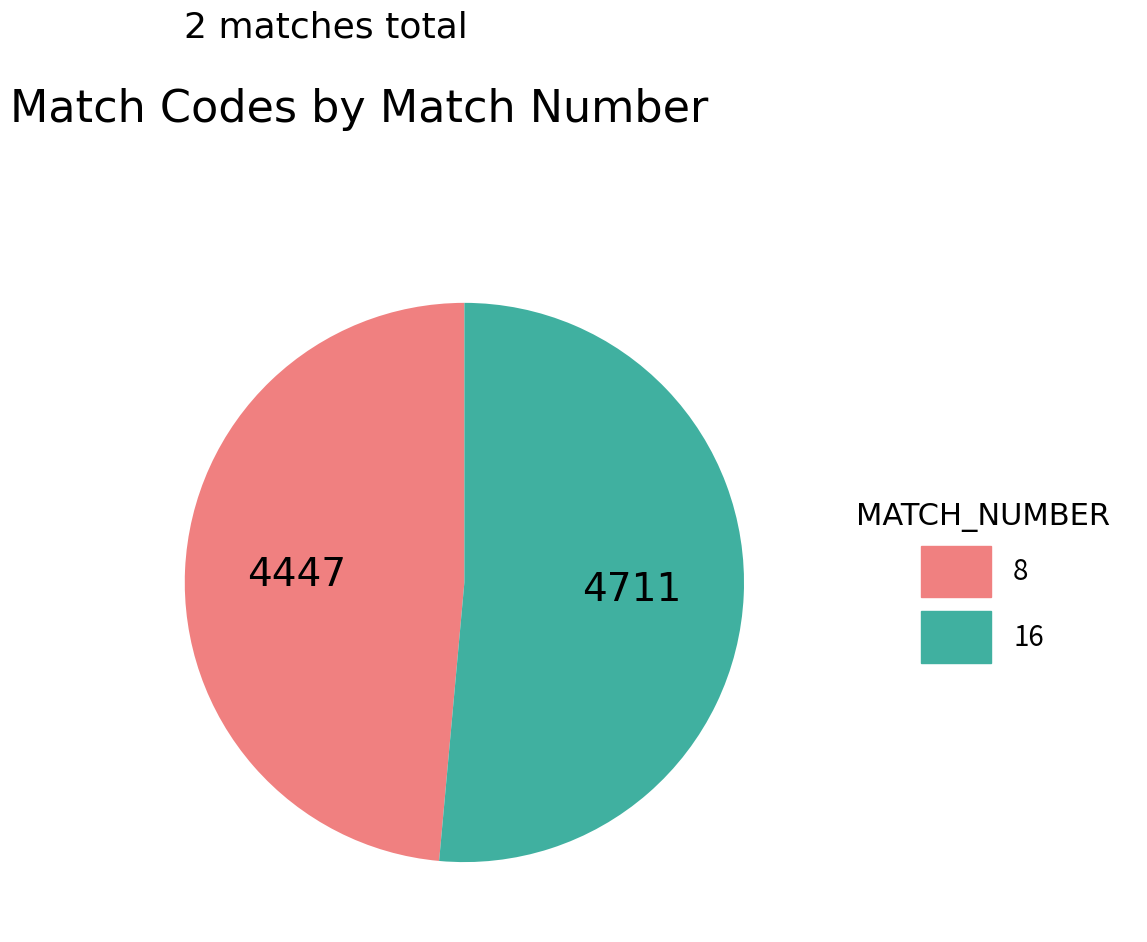

Which slice represents more than half of the pie?

16